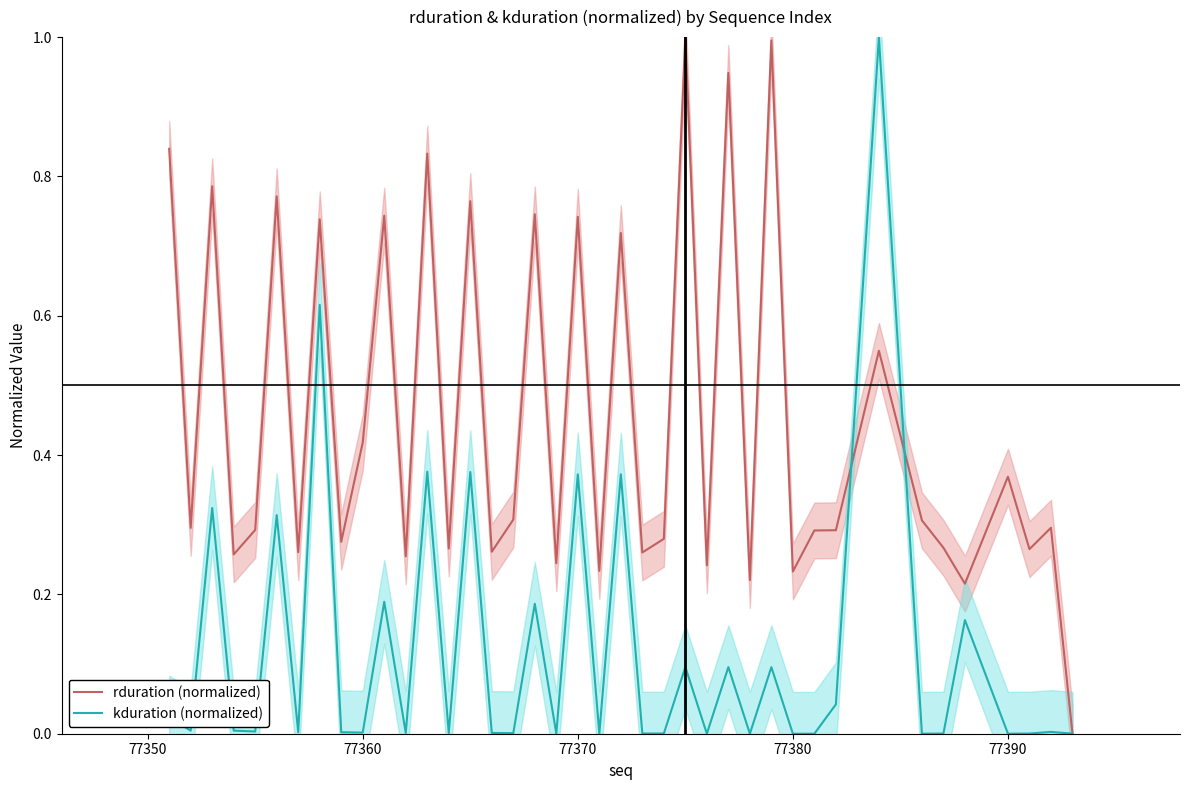

True or false: rduration (normalized) has more than 0 points higher than both neighbors.

True